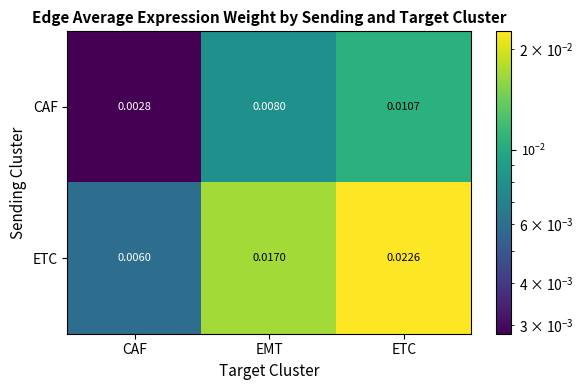

Rank the series by their maximum value, from highest to lowest.

ETC, CAF